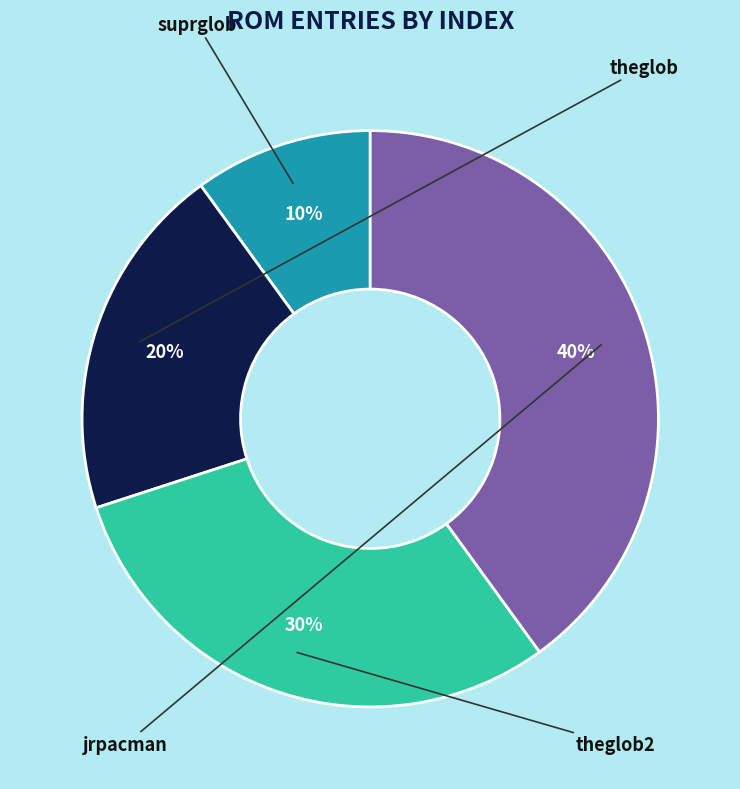

Is there a majority slice in this chart?

No